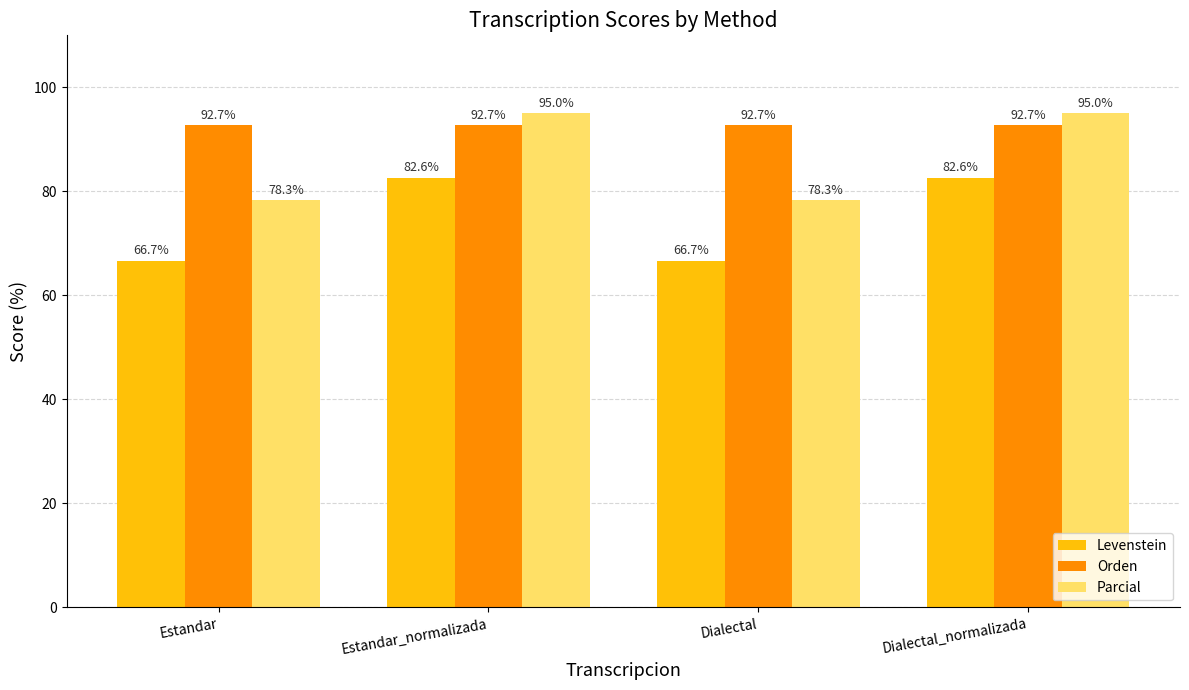

What is the average value of the Parcial series?

86.6